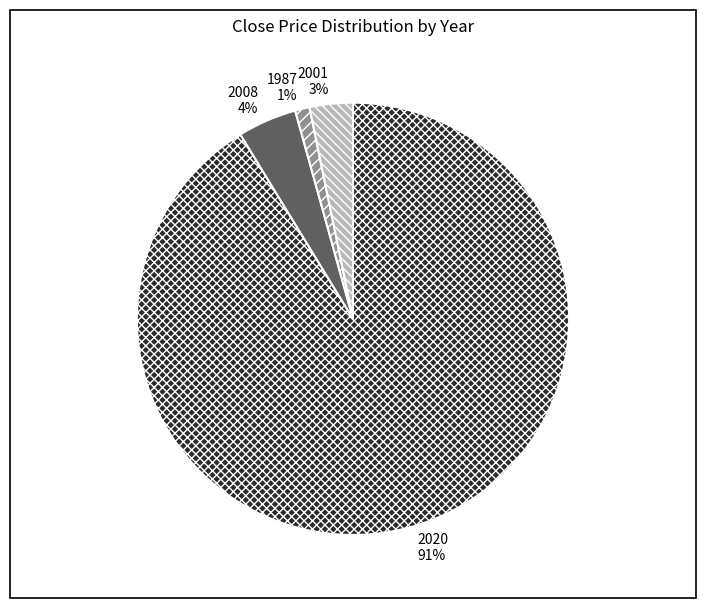

Combined, do 2020 and 1987 account for over 50%?

Yes